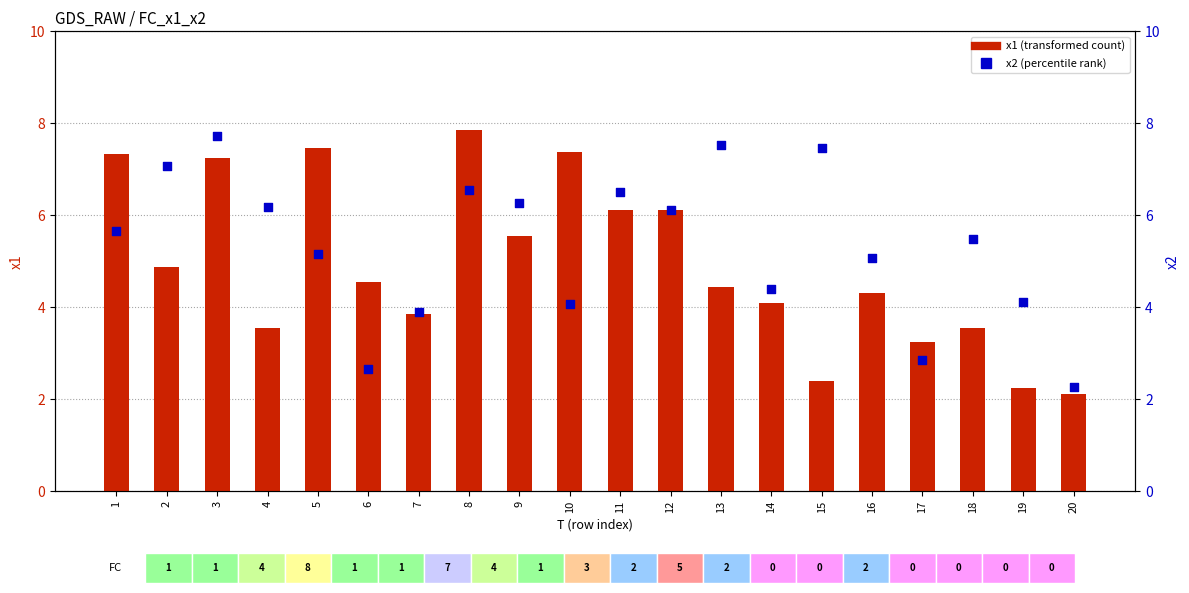

Which series has the largest total across all categories?

x2 (percentile rank)